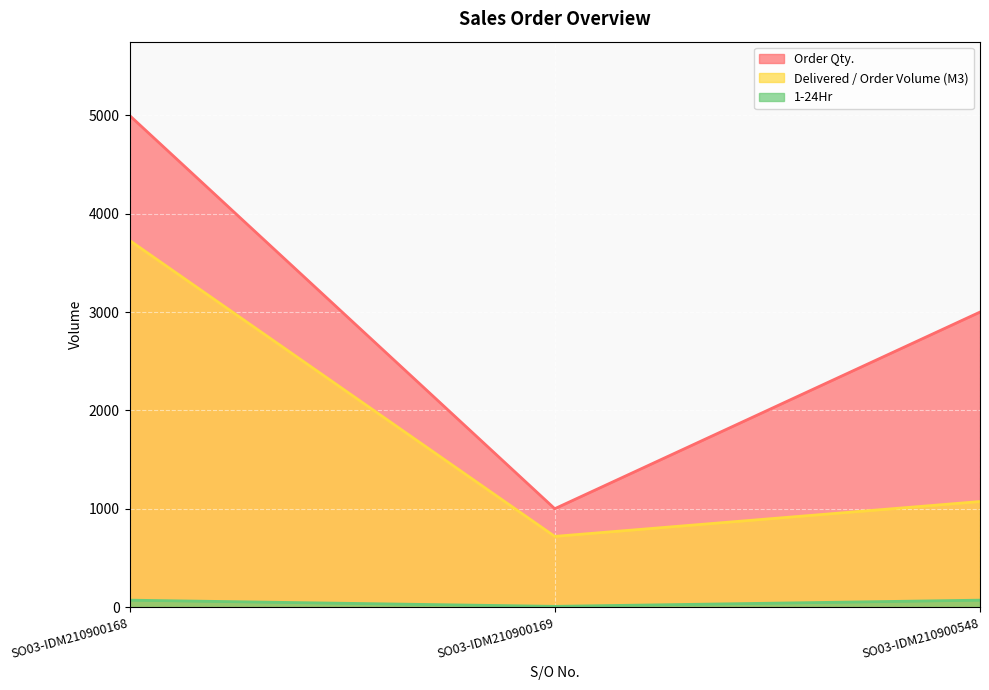

Which series changed the most between SO03-IDM210900168 and SO03-IDM210900548?

Delivered / Order Volume (M3)